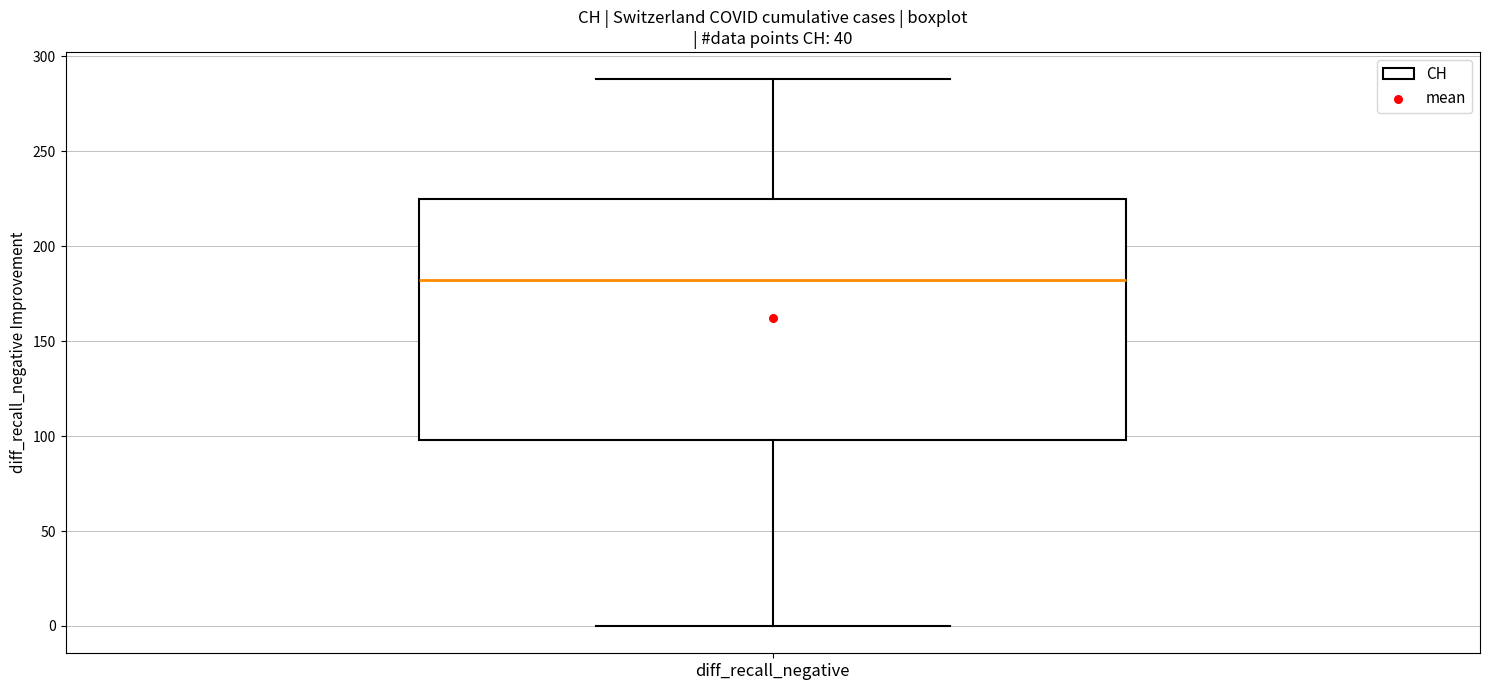

Read this box plot against the y-axis: the position of the median line, the range covered by the box, and the ends of both whiskers. The values are not printed on the chart, so give them approximately, as read against the axis.

median 180, box 100 to 225, whiskers 0 to 290